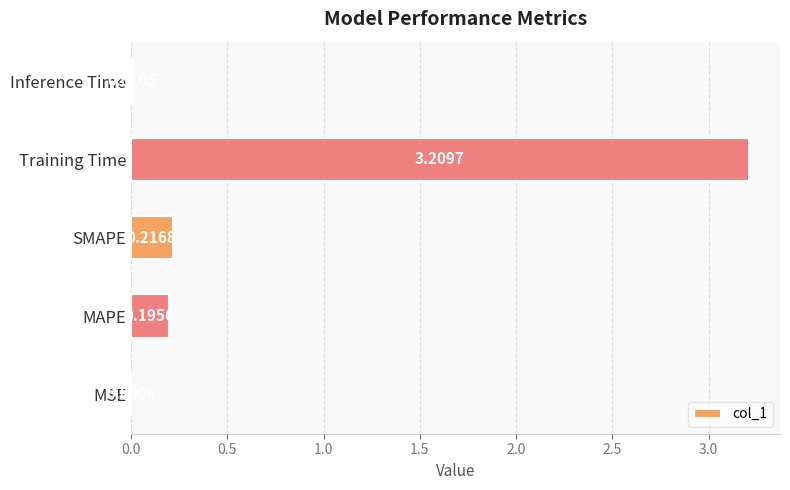

What is the sum of the values at MAPE and SMAPE?

0.4